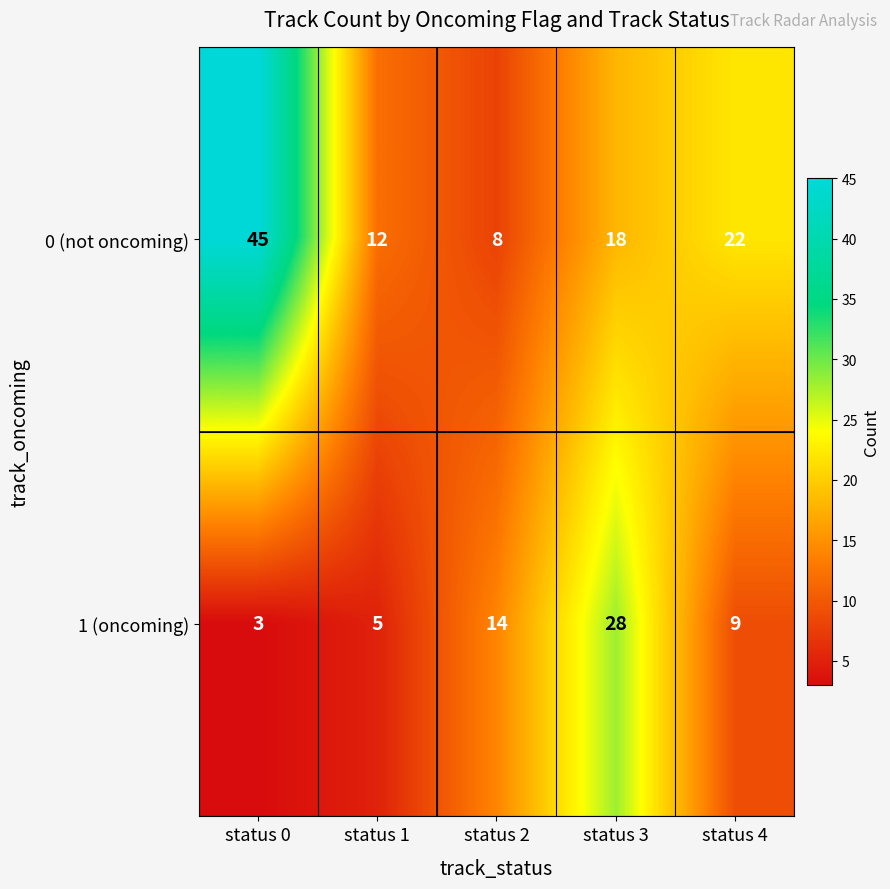

Is the value of 0 (not oncoming) at status 2 greater than the value of 1 (oncoming) at status 0?

Yes